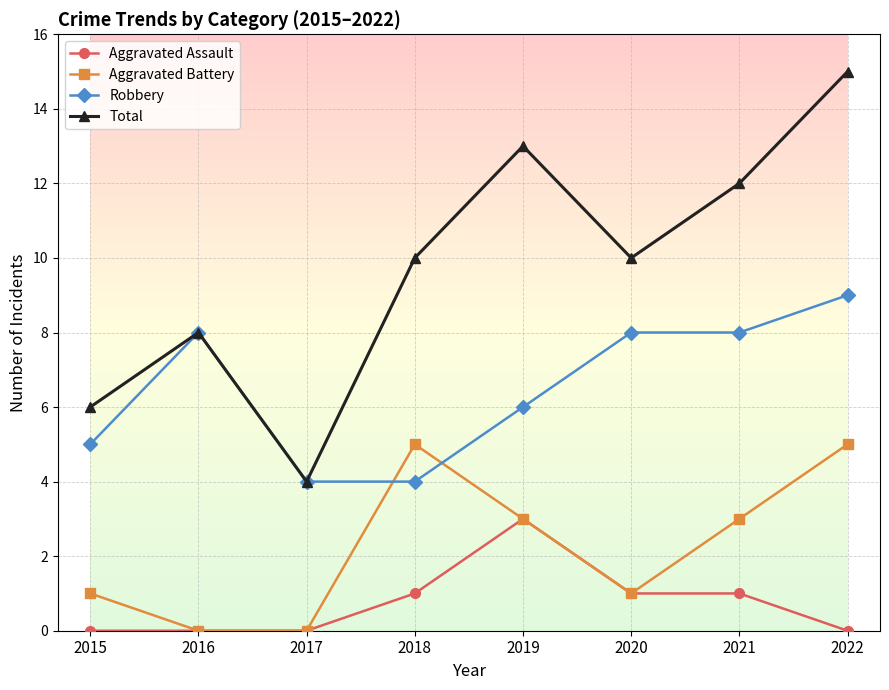

Rank the series at 2015 from highest to lowest value.

Total, Robbery, Aggravated Battery, Aggravated Assault